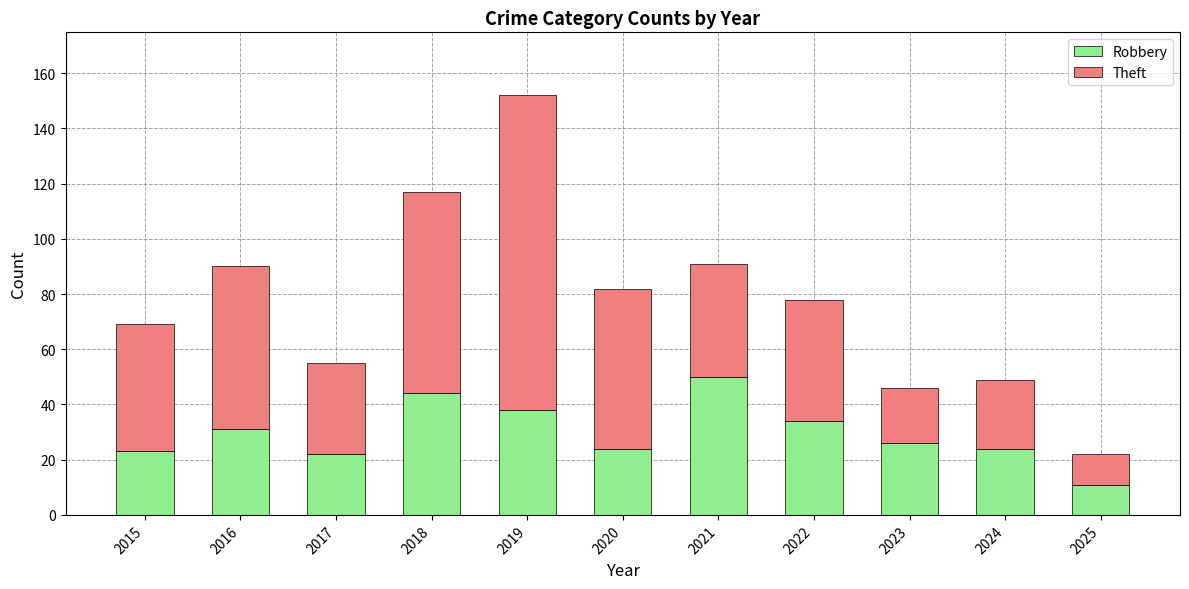

What is the total value across all series at 2015?

69